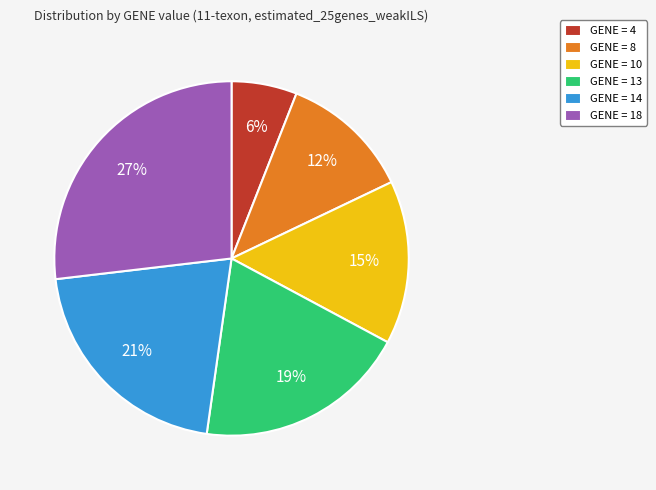

Combined, do GENE = 10 and GENE = 8 account for over 50%?

No